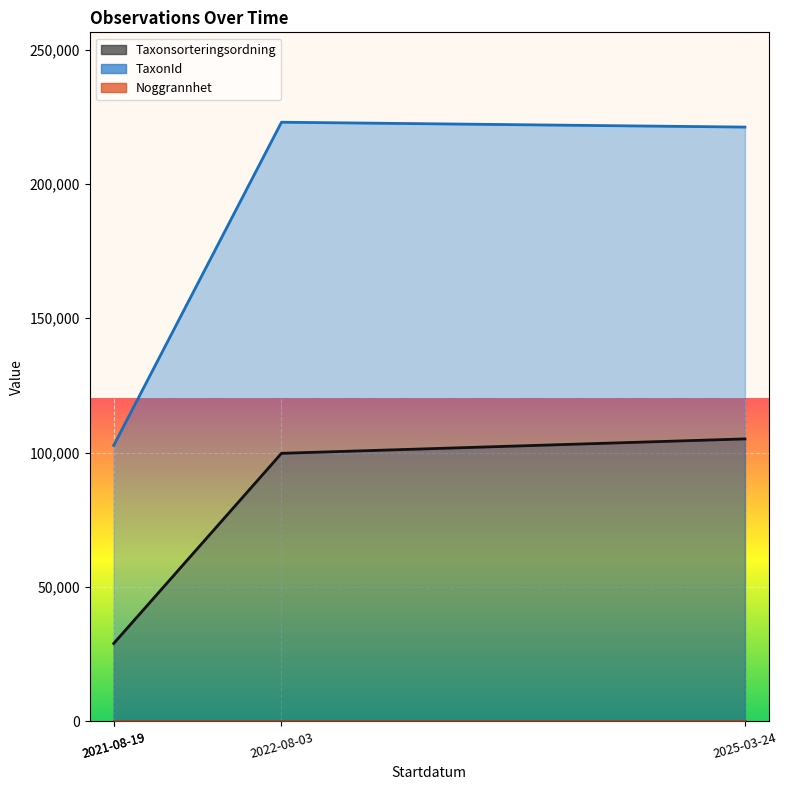

True or false: Taxonsorteringsordning and TaxonId cross at least once.

False